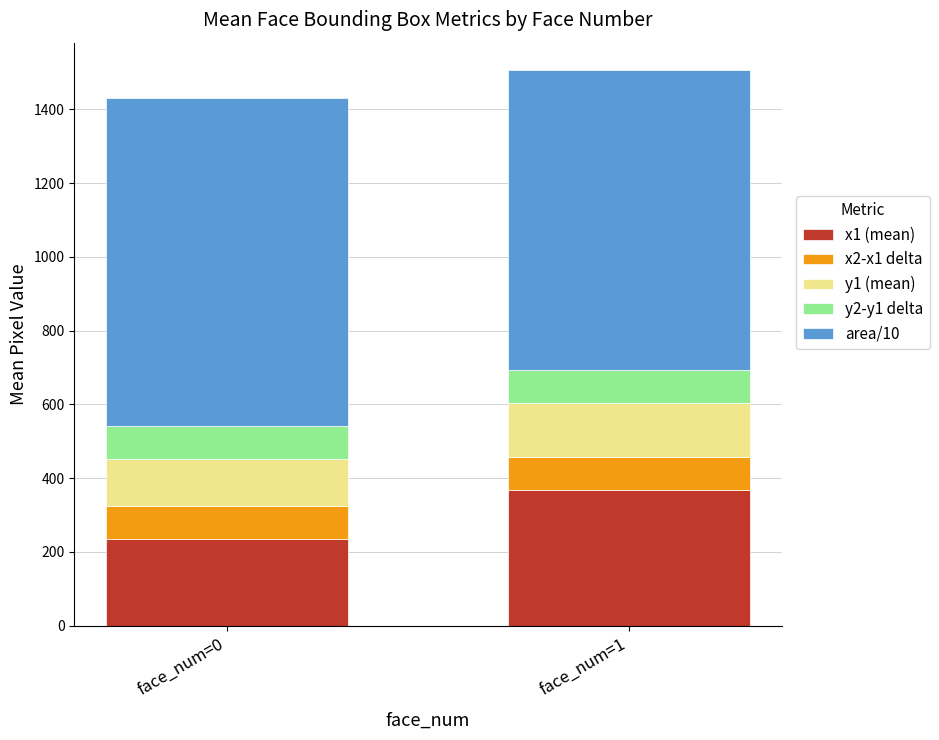

Reading right to left, transcribe the values for x1 (mean).

face_num=1=368.0	face_num=0=235.6